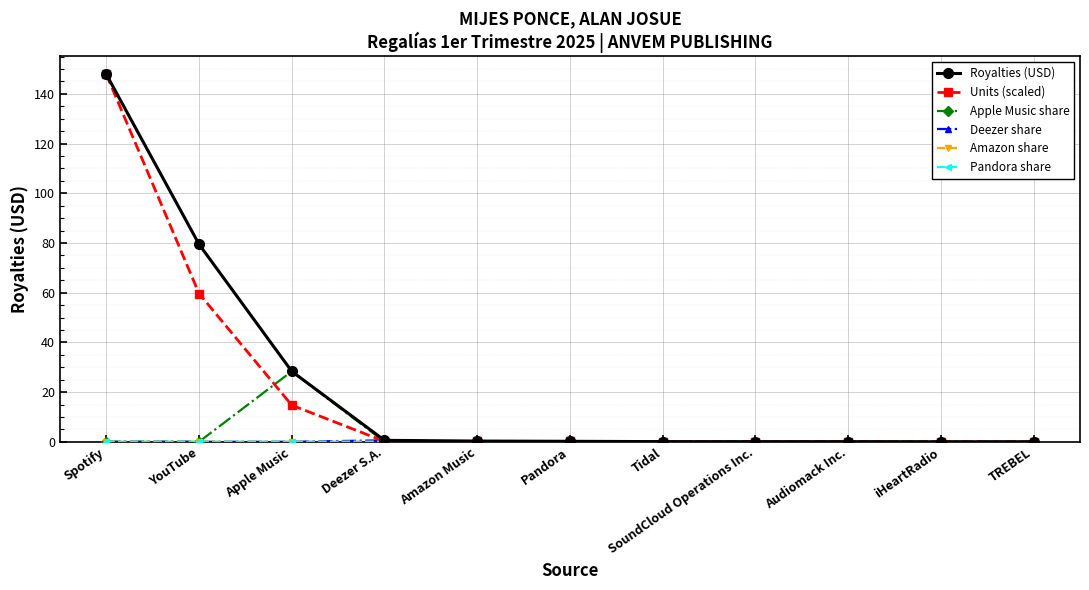

Count the number of categories in the chart.

11